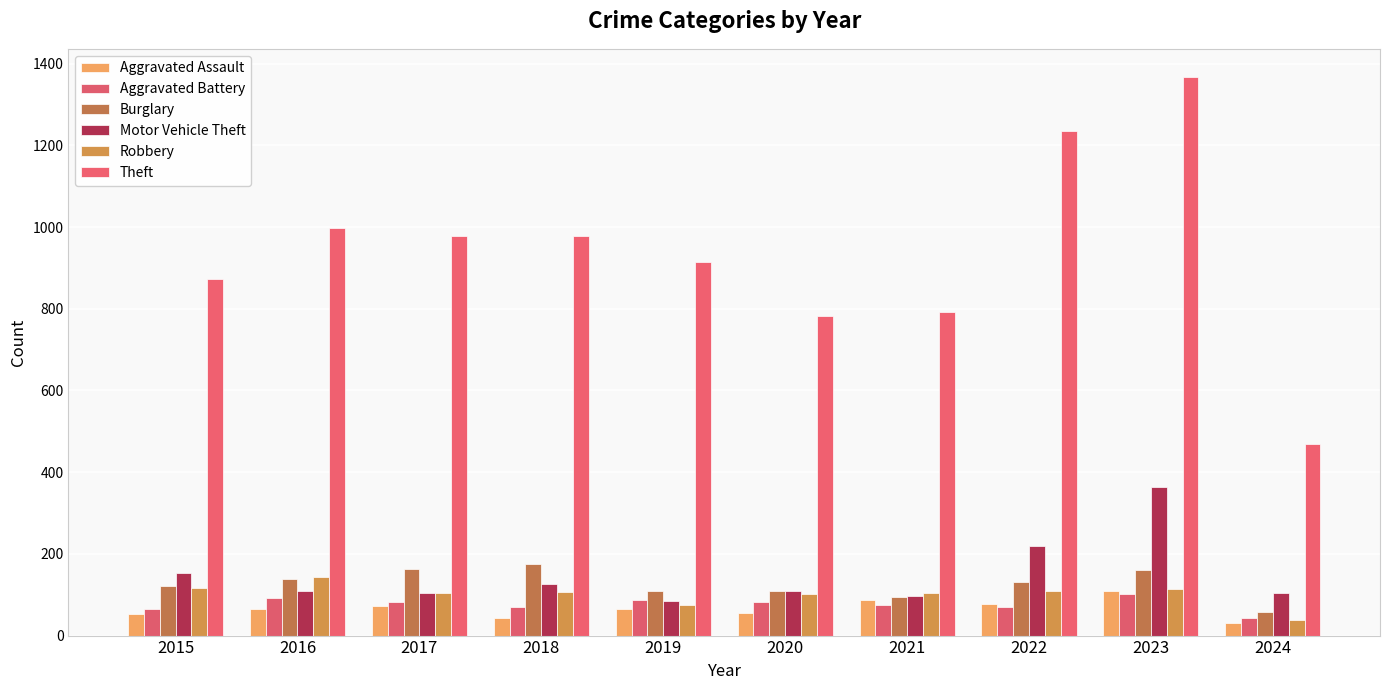

The Motor Vehicle Theft series shows 84 at 2019. True or false?

True